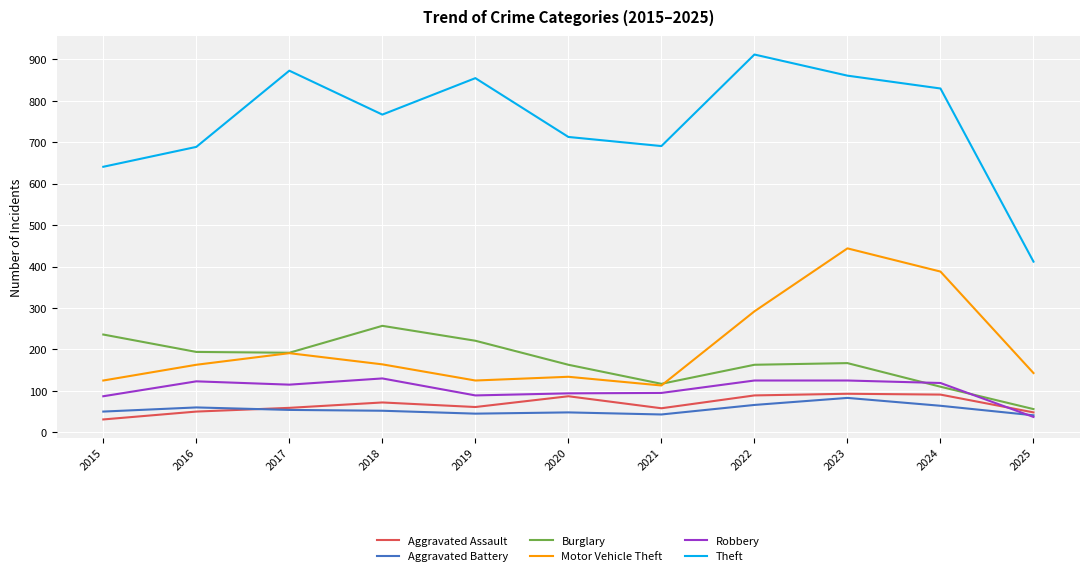

Where does the Aggravated Battery series first go above 52?

2016